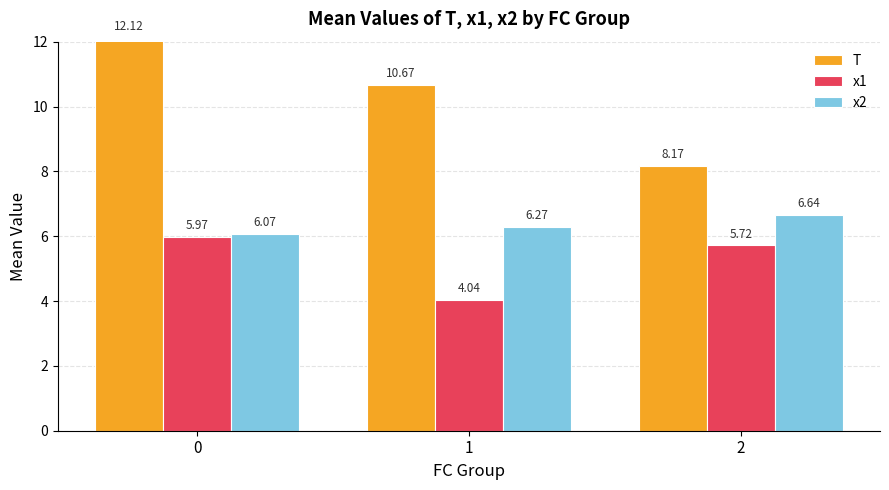

Rank the series by their average value, from highest to lowest.

T, x2, x1